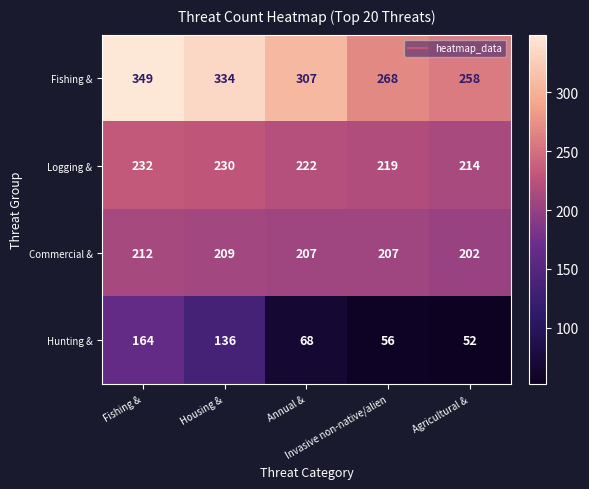

What is the total value across all series at Invasive non-native/alien?

750